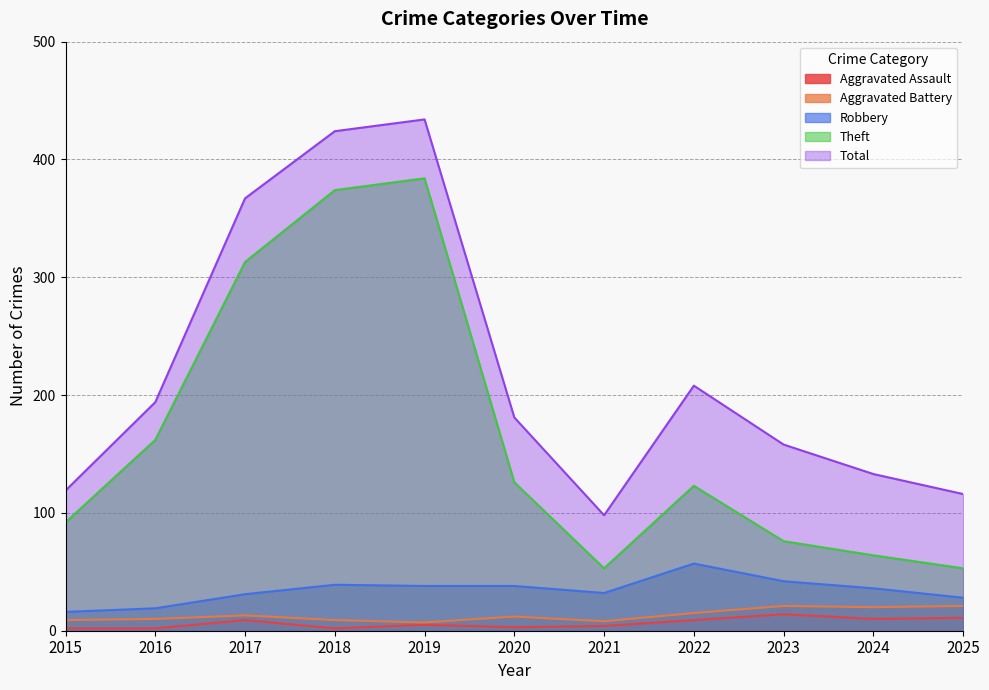

Is it true that Robbery equals 19 at 2016?

True